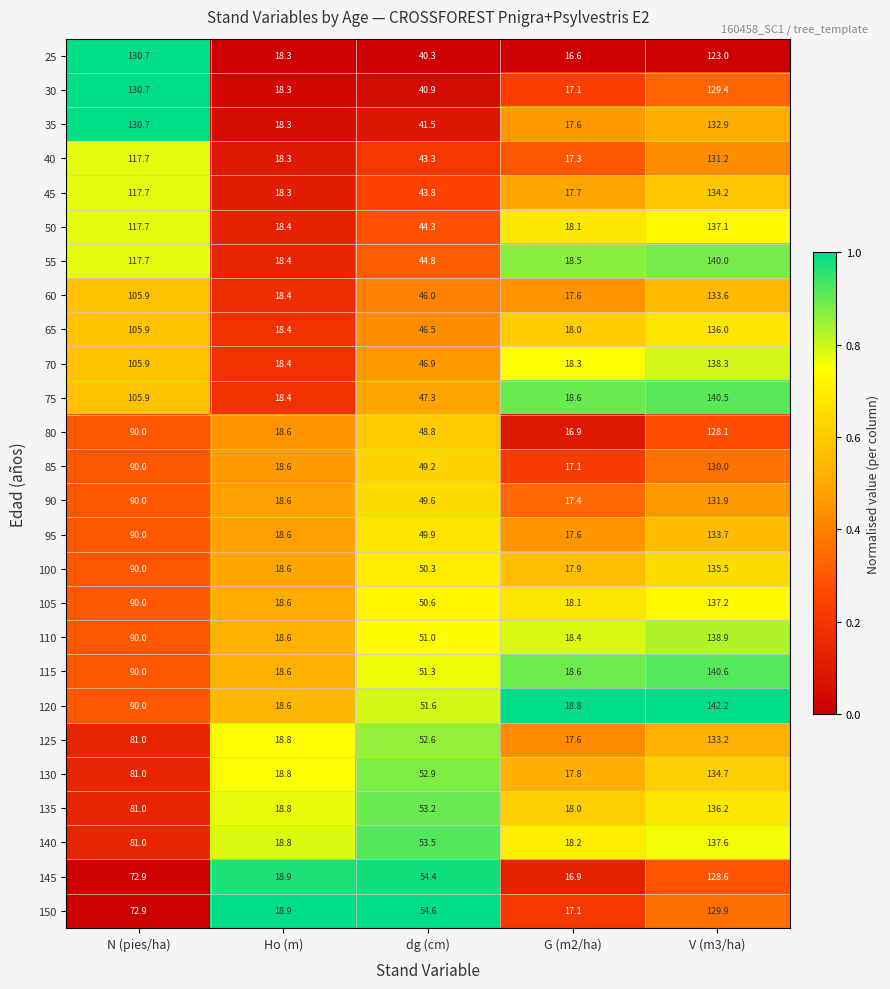

What is the difference between the maximum and minimum values in the 120 series?

123.6